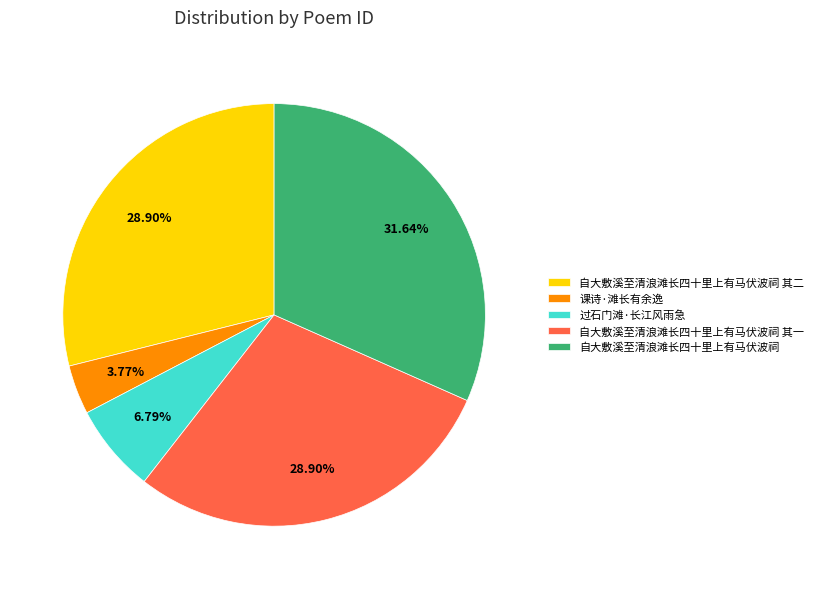

How many slices are in this pie chart?

5